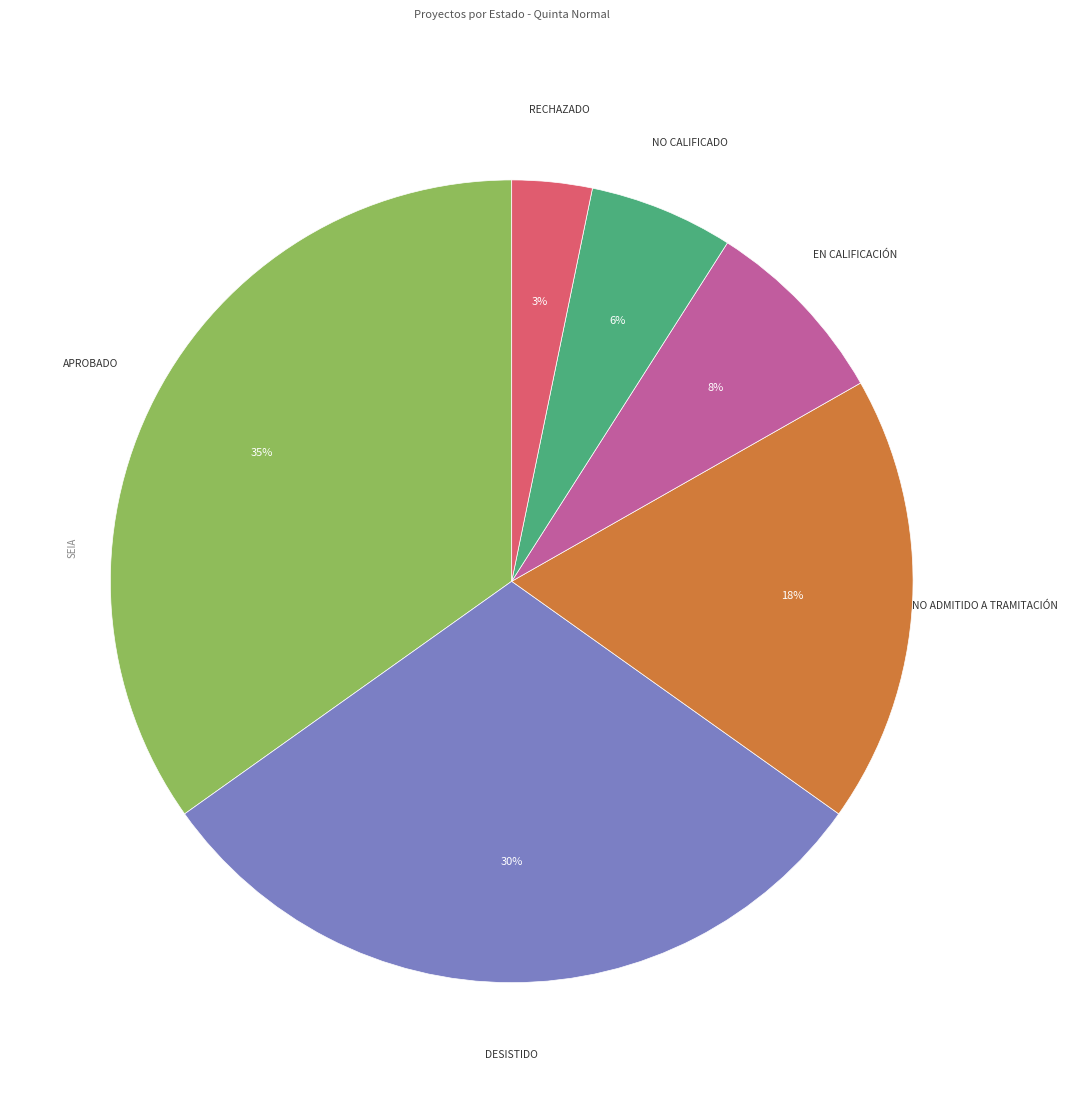

To the nearest percent, what is the difference between the largest and smallest slice percentages?

32%